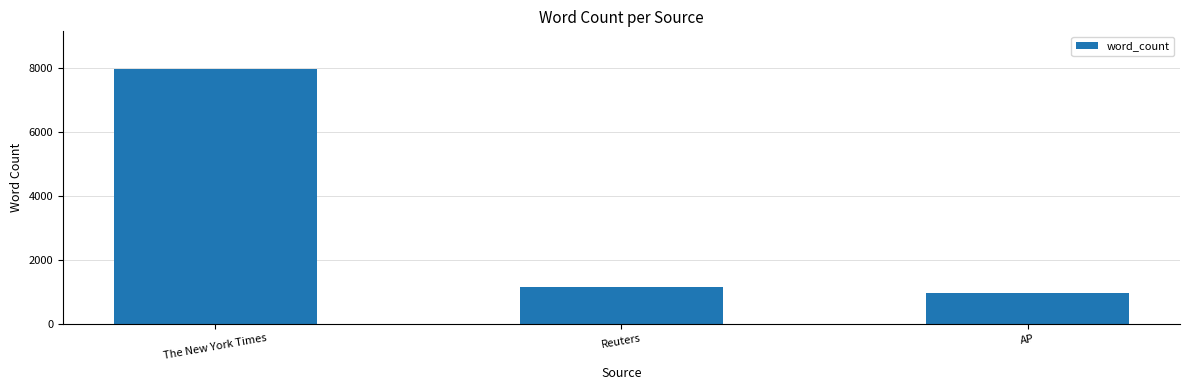

Reading left to right, list all the values displayed in this chart.

The New York Times=7942	Reuters=1142	AP=960